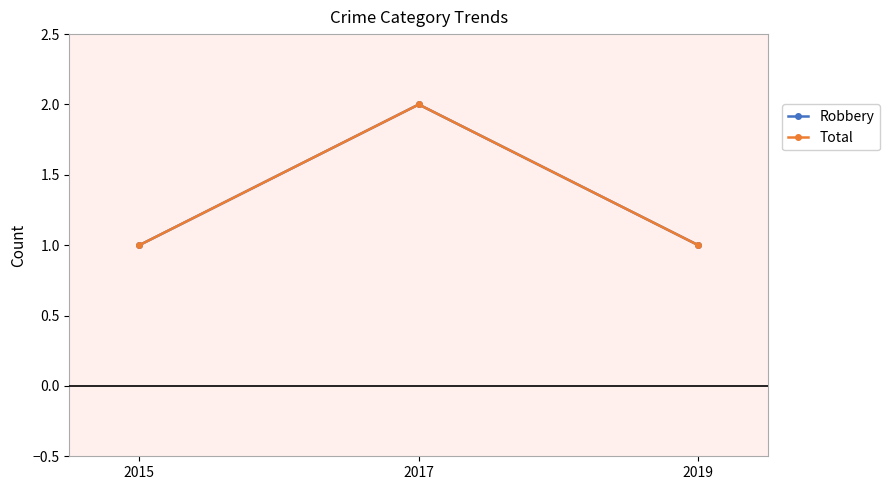

What is the value of the Total point at the 1st from the left?

1